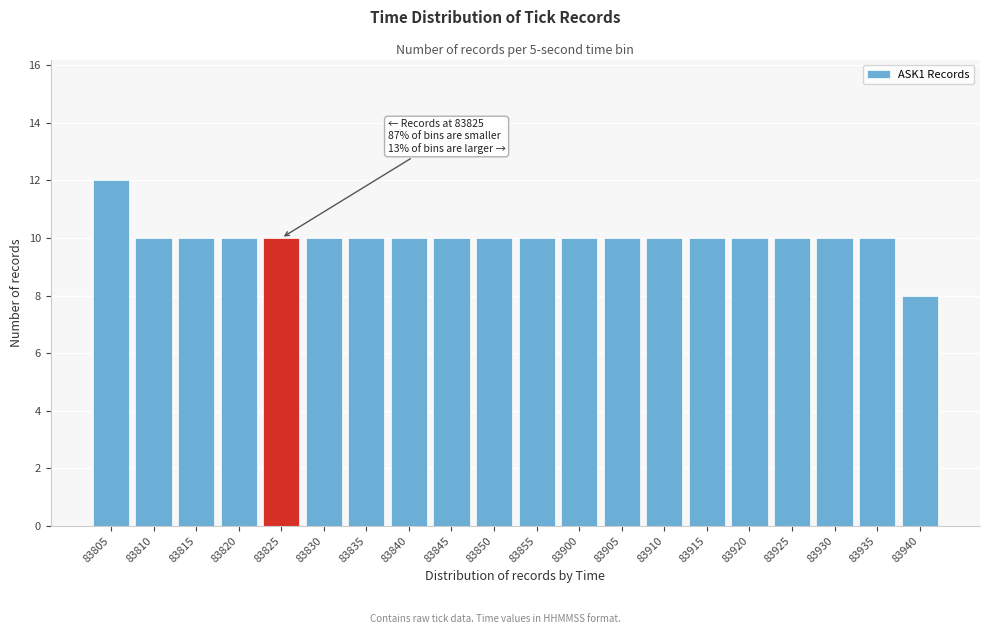

Reading left to right, extract all data points from this chart.

83805=12	83810=10	83815=10	83820=10	83825=10	83830=10	83835=10	83840=10	83845=10	83850=10	83855=10	83900=10	83905=10	83910=10	83915=10	83920=10	83925=10	83930=10	83935=10	83940=8